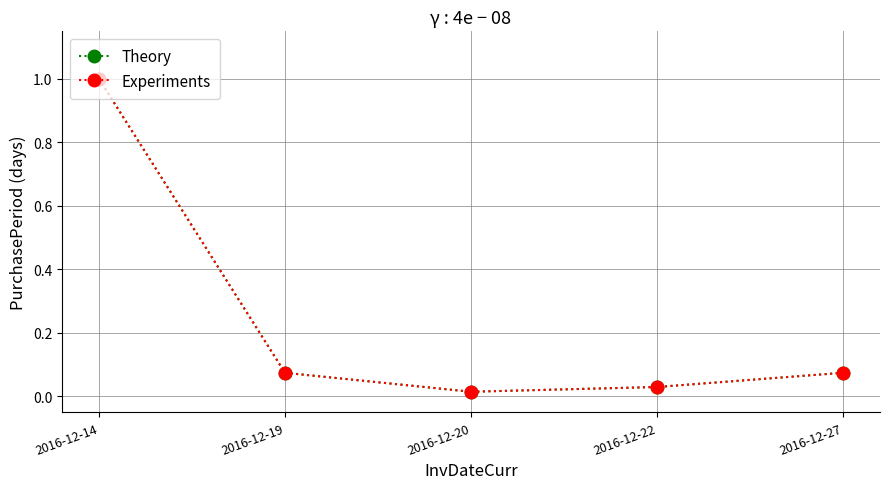

Does the chart have visible grid lines?

Yes